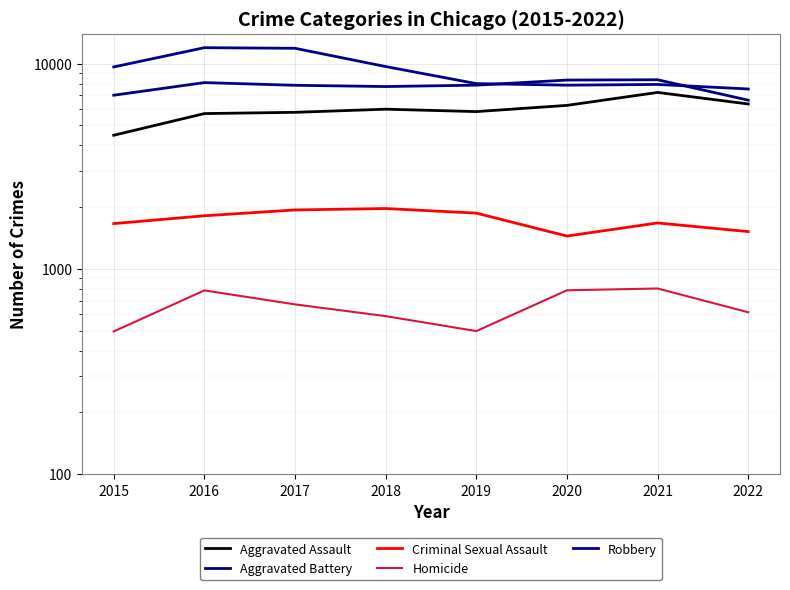

What is the greatest value displayed?

11960